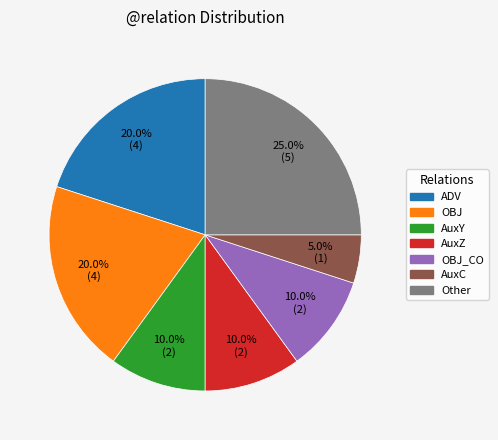

Is there a majority slice in this chart?

No